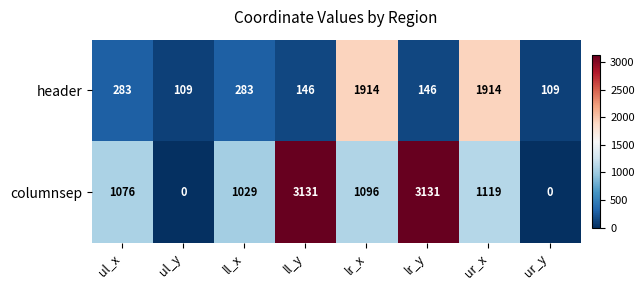

What is the approximate value of header at ur_y, to the nearest 50?

100